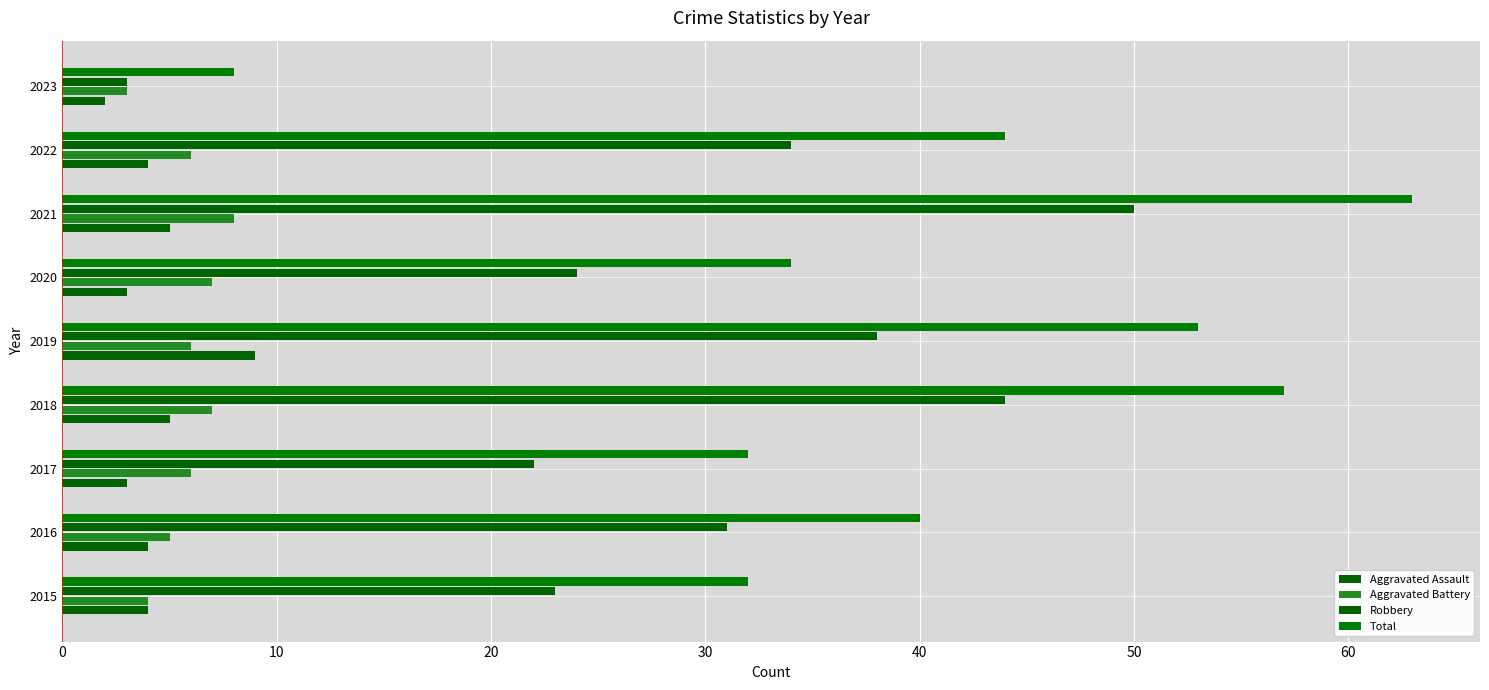

How many values in the Robbery series are below 31?

4